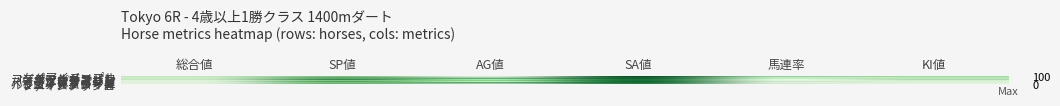

What is the difference between the highest and lowest values at 総合値?

52